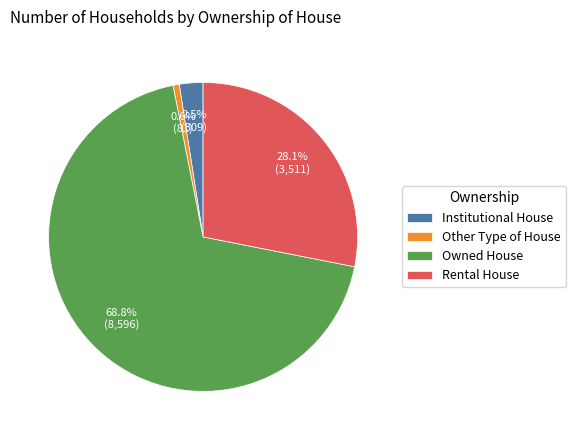

Does Other Type of House represent more than half of the total?

No